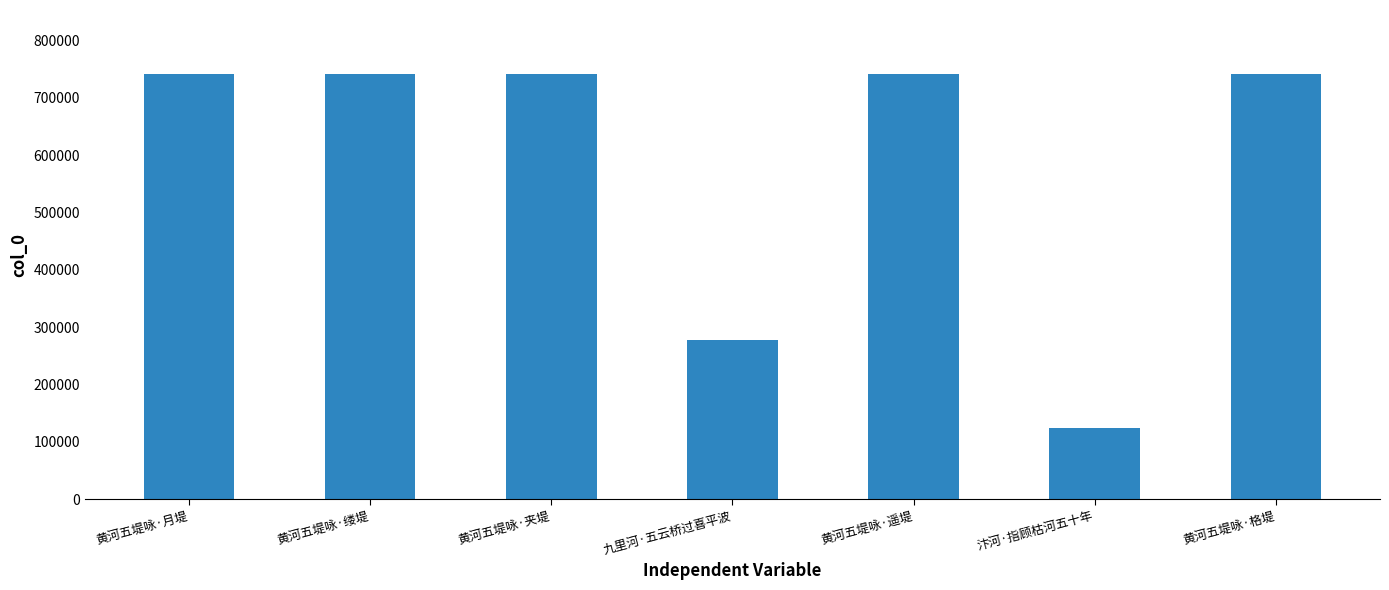

How many data points are less than 741755?

3